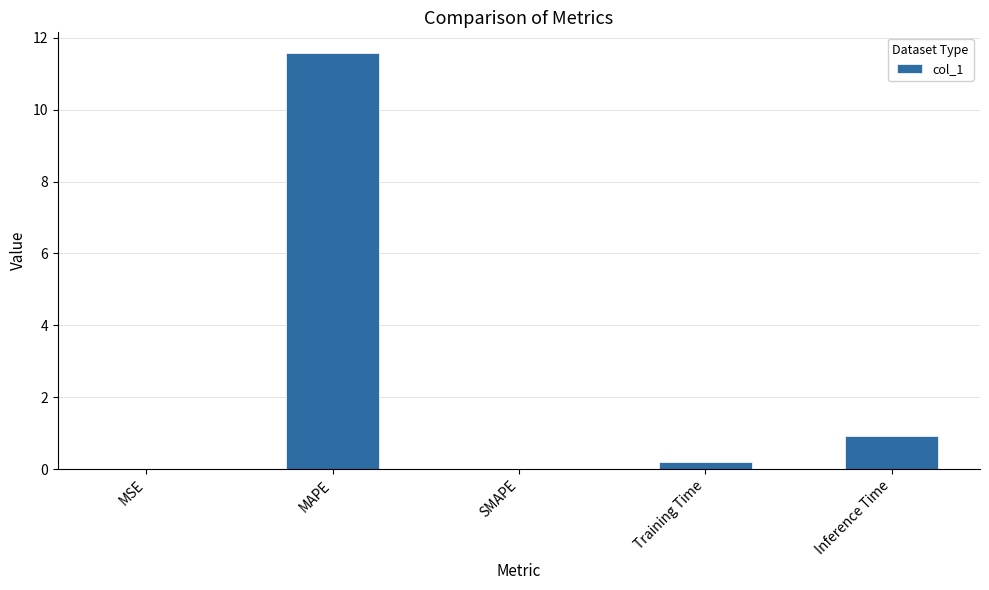

What is the sum of all values?

12.7